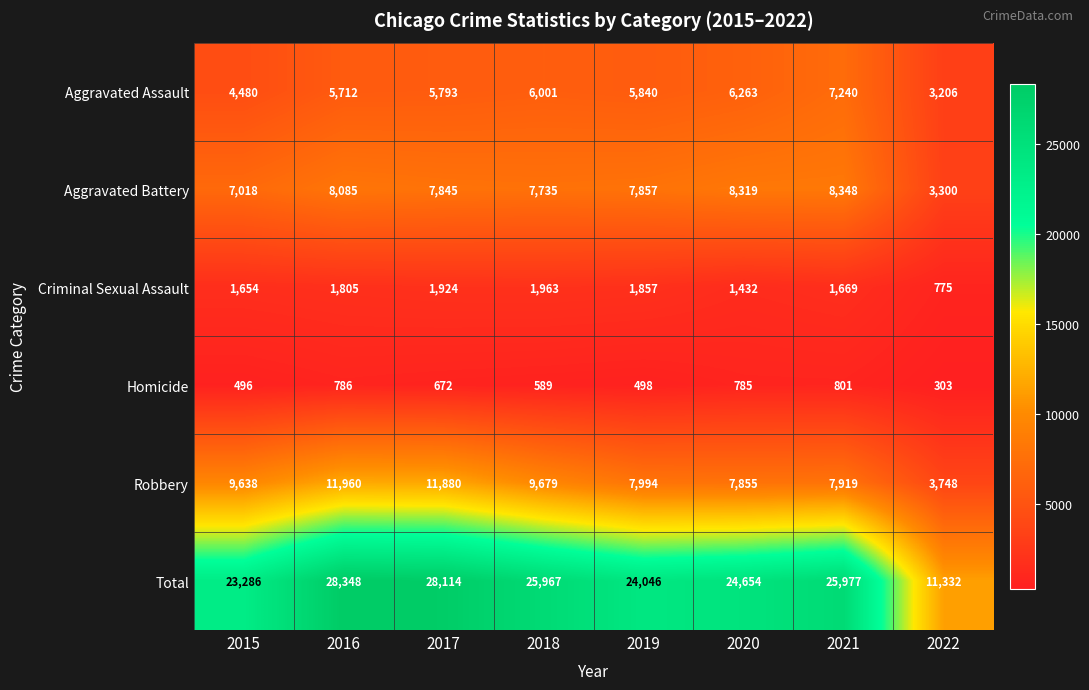

Which label corresponds to the smallest value in the chart?

2022